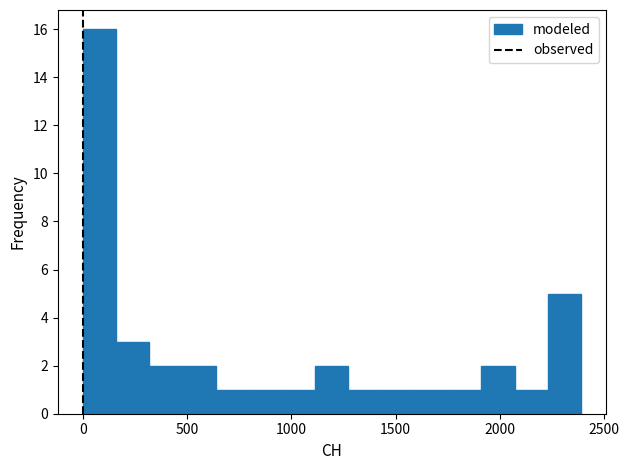

Around what value on the x-axis is the tallest bar? Give the approximate position of its centre, as read against the axis.

100